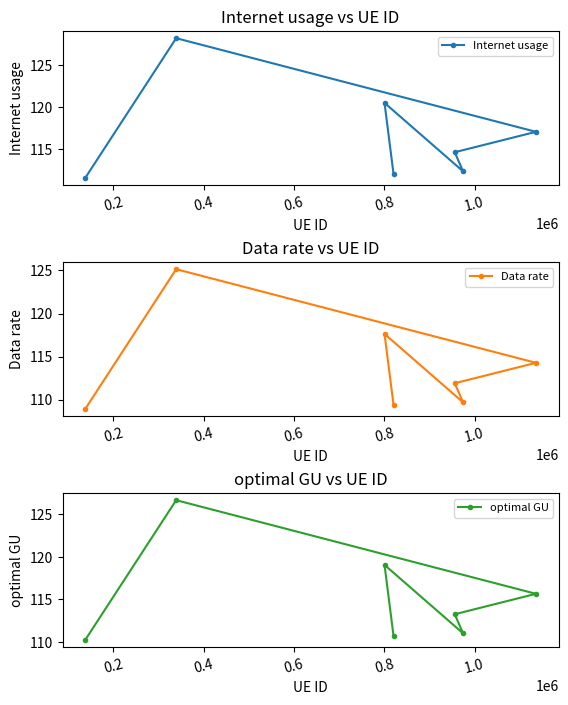

How many interior local peaks does the Data rate series have?

2